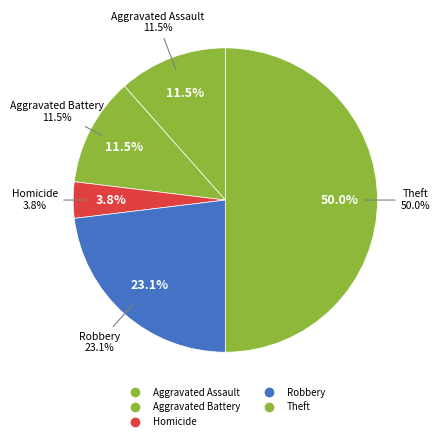

Does Robbery represent more than half of the total?

No